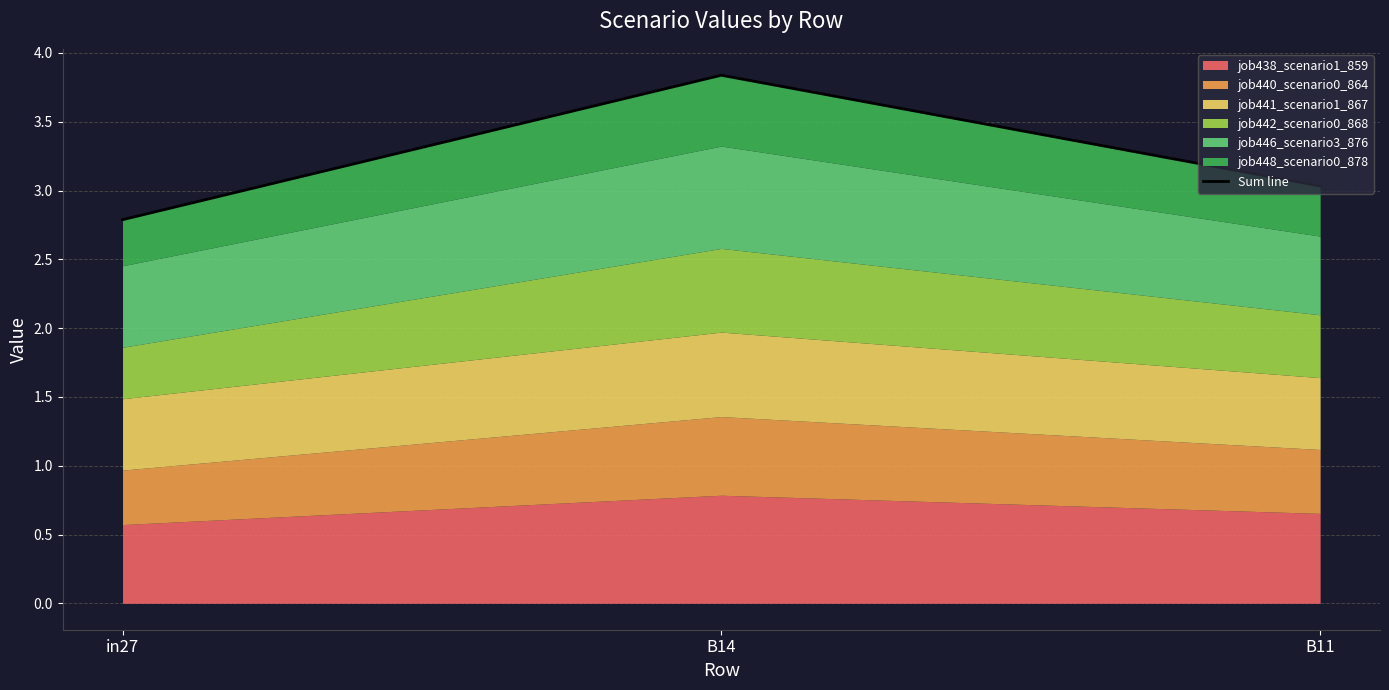

What is the difference between the maximum and second lowest values?

0.8